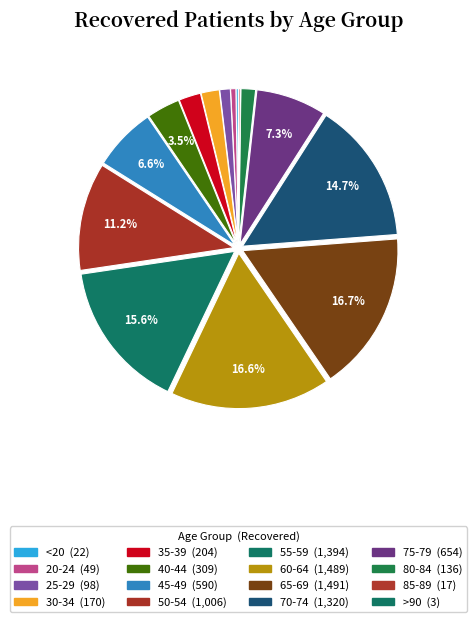

To the nearest percent, what percentage of the pie is 80-84?

2%